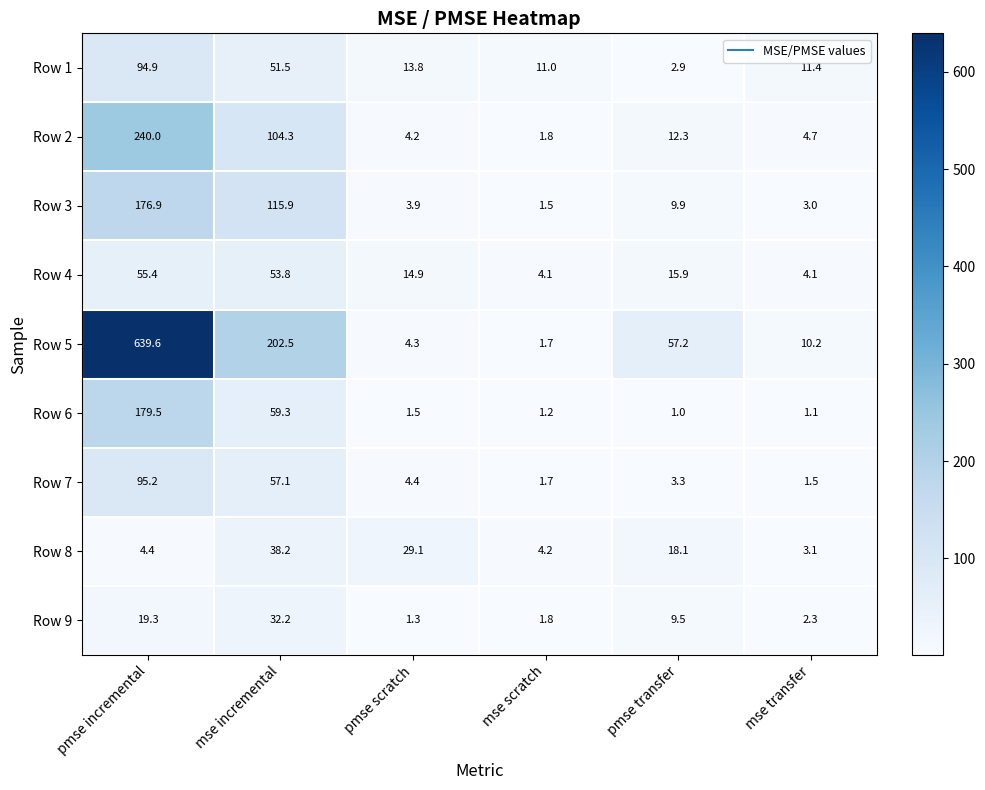

Which label corresponds to the smallest value in the chart?

pmse transfer